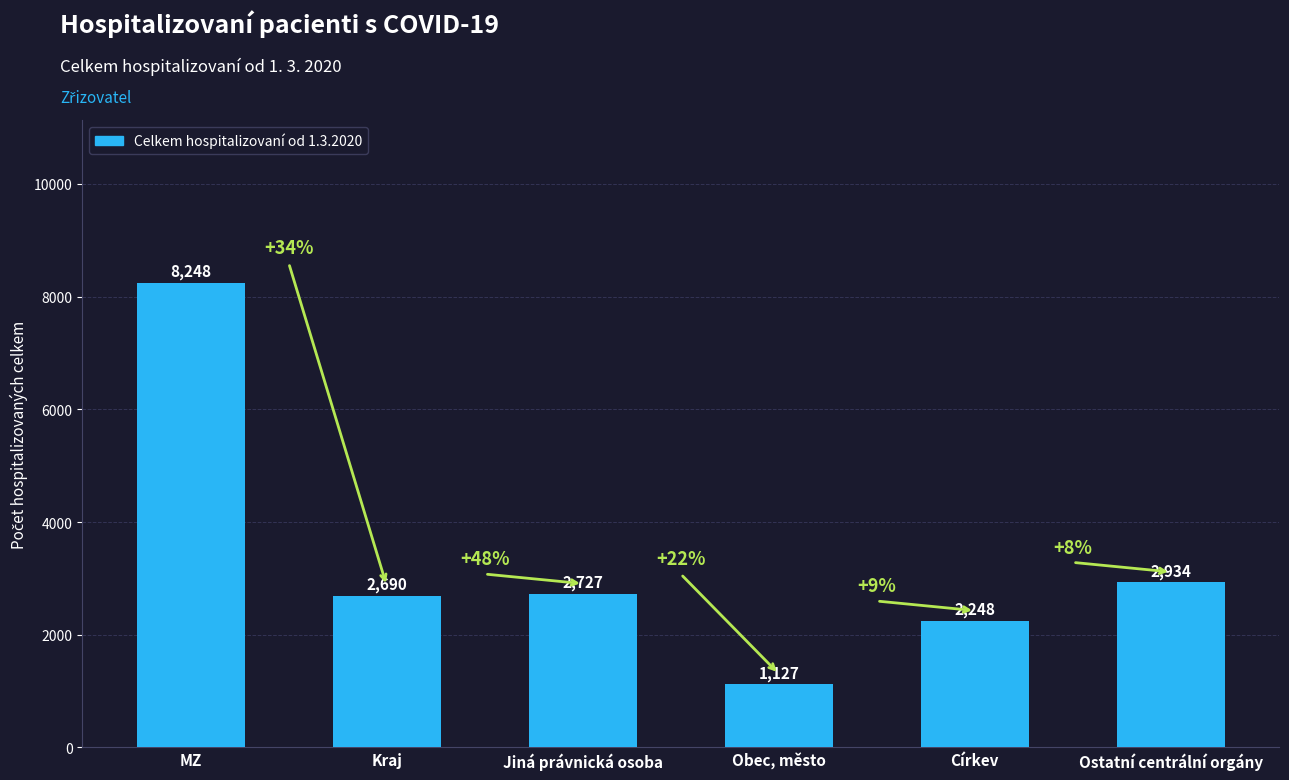

Does the chart contain stacked bars?

No